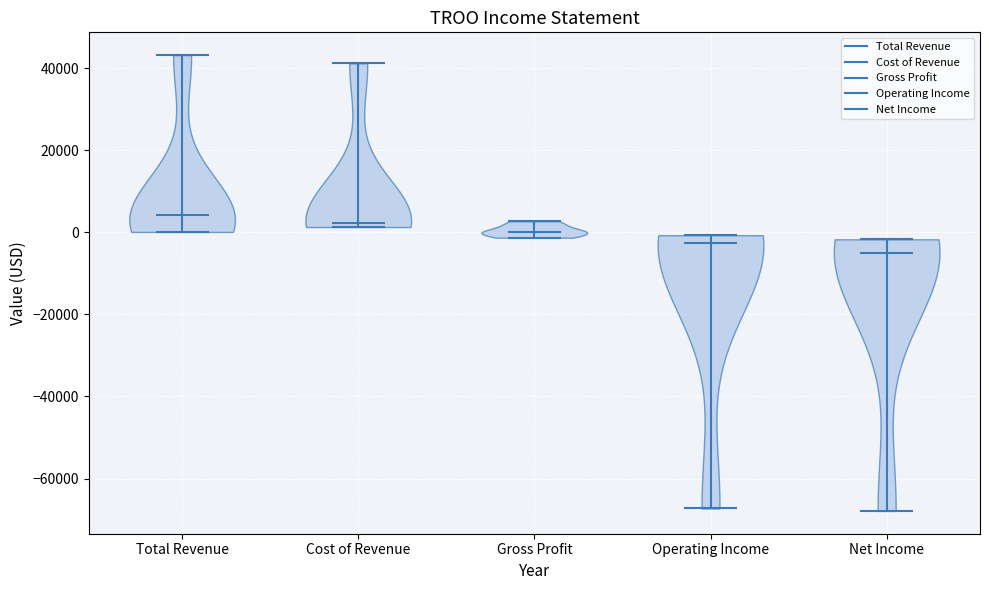

Reading left to right, read every violin against the y-axis: where its median line is, and the lowest and highest points it reaches. The values are not printed on the chart, so give them approximately, as read against the axis.

Total Revenue: median line 4000, lowest point 0, highest point 44000
Cost of Revenue: median line 2000, lowest point 2000, highest point 42000
Gross Profit: median line 0, lowest point -2000, highest point 2000
Operating Income: median line -2000, lowest point -68000, highest point 0
Net Income: median line -4000, lowest point -68000, highest point -2000